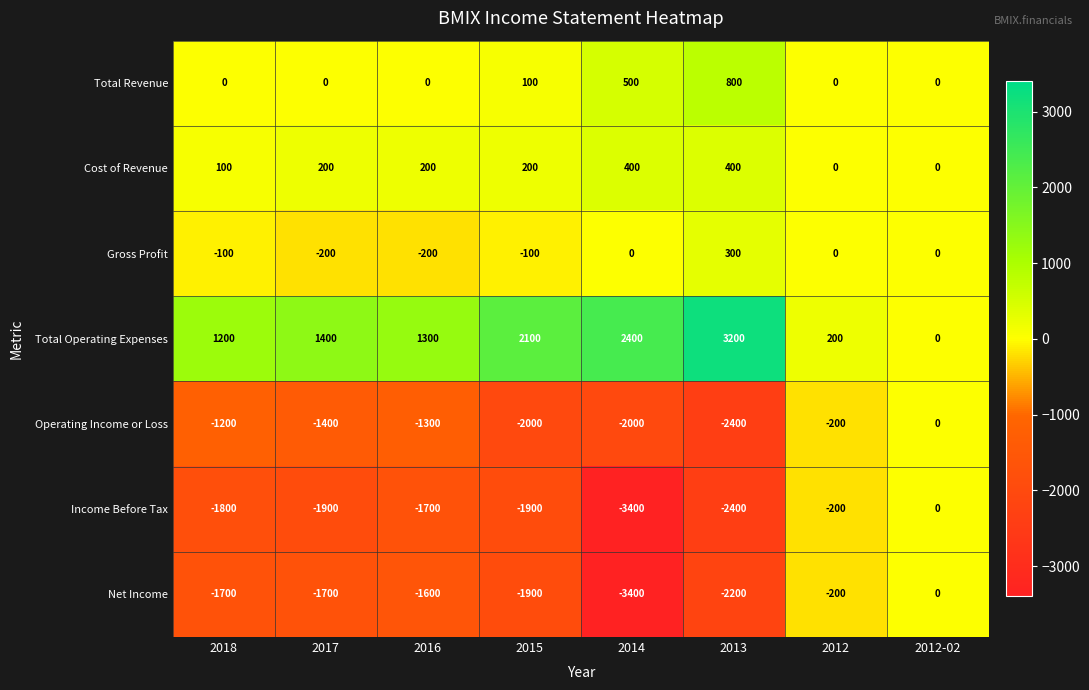

Count the number of data series in this chart.

7